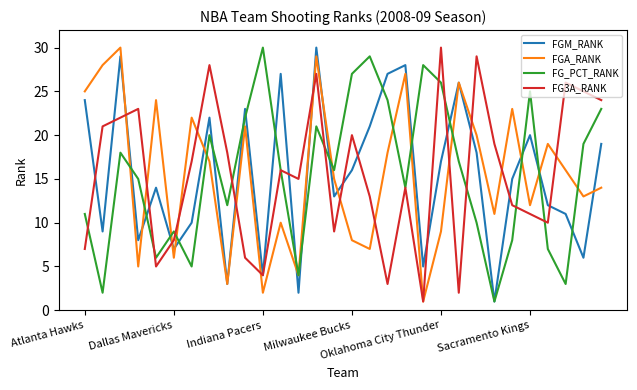

What is the maximum value shown in the chart?

30